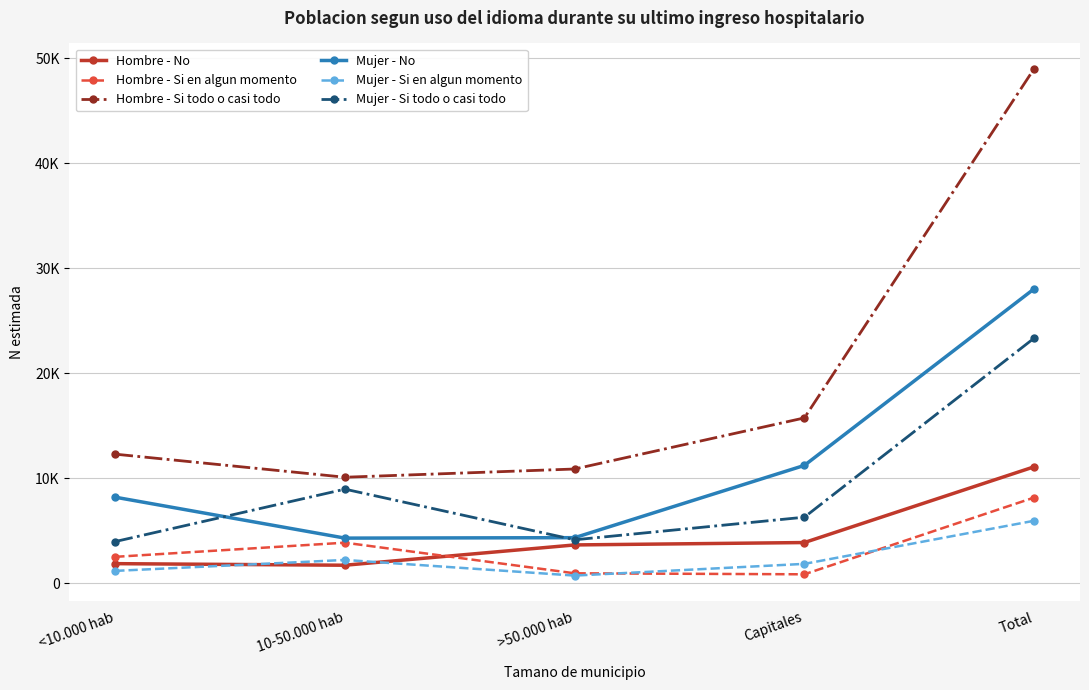

Between <10.000 hab and Total, which series saw the biggest shift?

Hombre - Si todo o casi todo